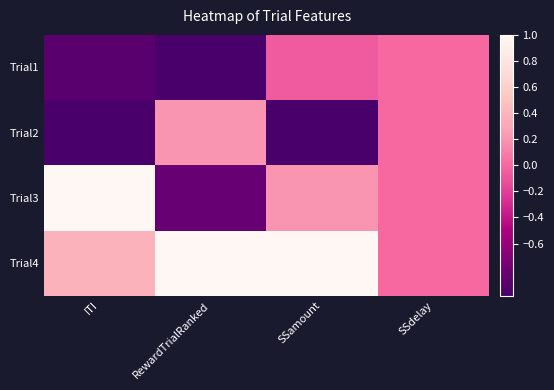

Reading left to right, list all the values displayed in this chart.

Trial1: ITI=-0.9	RewardTrialRanked=-1.0	SSamount=-0.1	SSdelay=0.0
Trial2: ITI=-1.0	RewardTrialRanked=0.2	SSamount=-1.0	SSdelay=0.0
Trial3: ITI=1.0	RewardTrialRanked=-0.8	SSamount=0.2	SSdelay=0.0
Trial4: ITI=0.4	RewardTrialRanked=1.0	SSamount=1.0	SSdelay=0.0